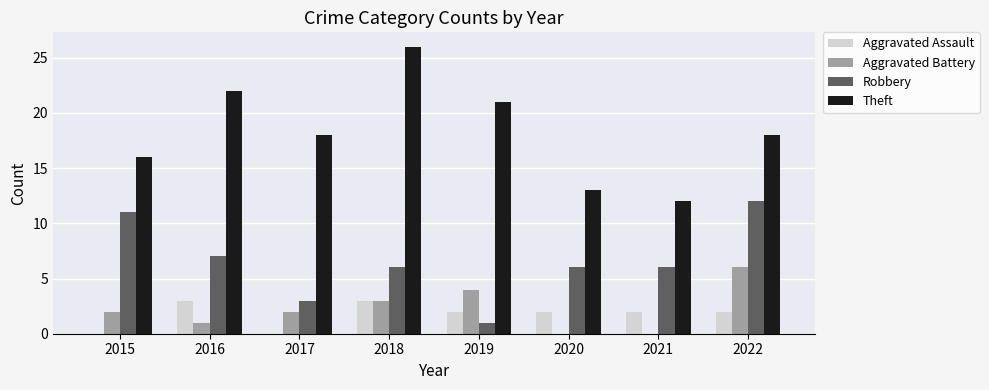

Are the bars horizontal?

No